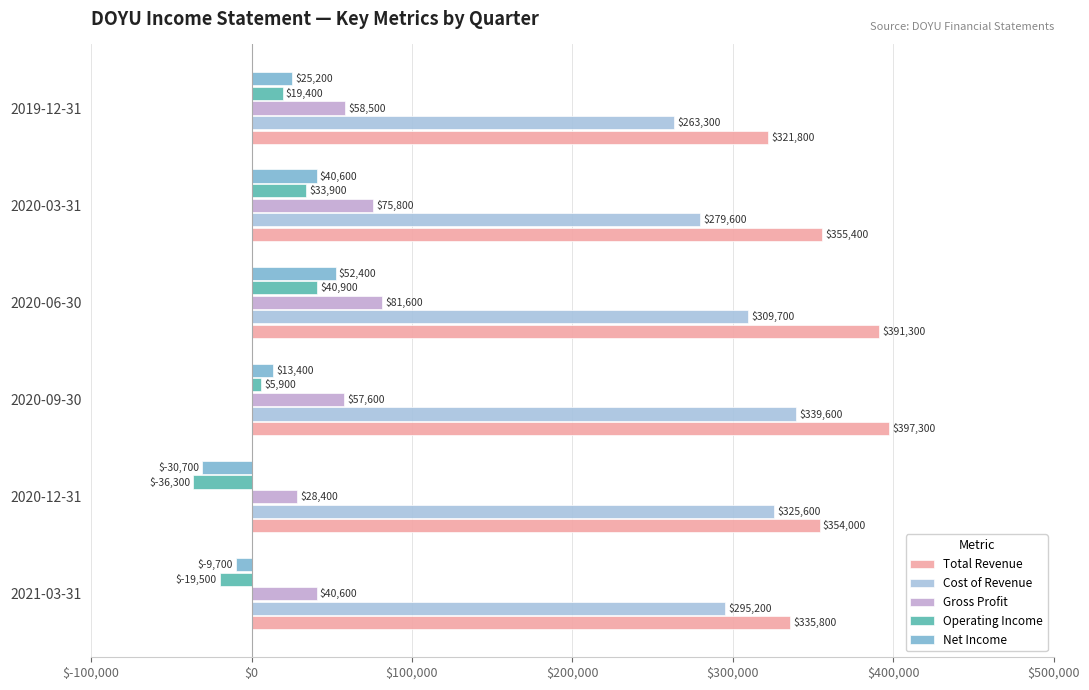

What is the highest value of the Cost of Revenue series?

339600